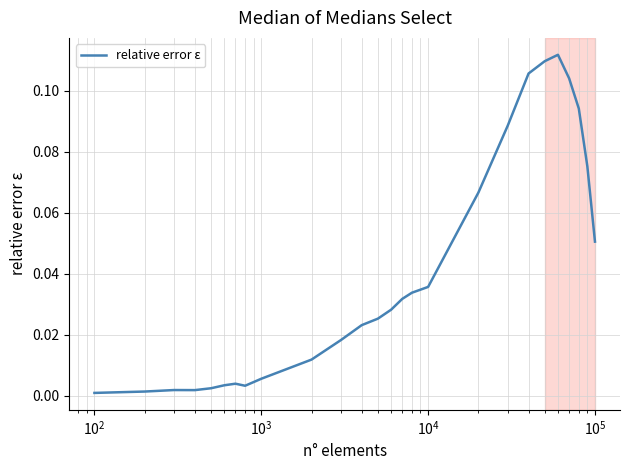

Does the chart display data point markers on the line(s)?

No